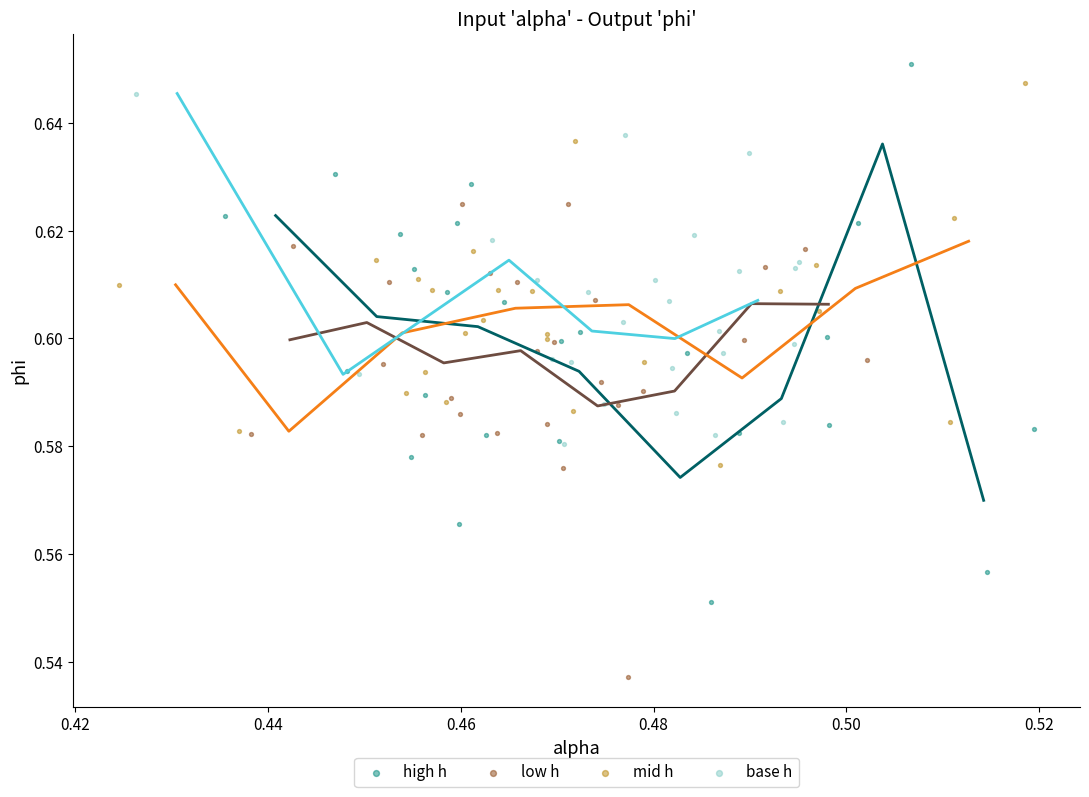

Which series has the widest spread of Y values?

high h